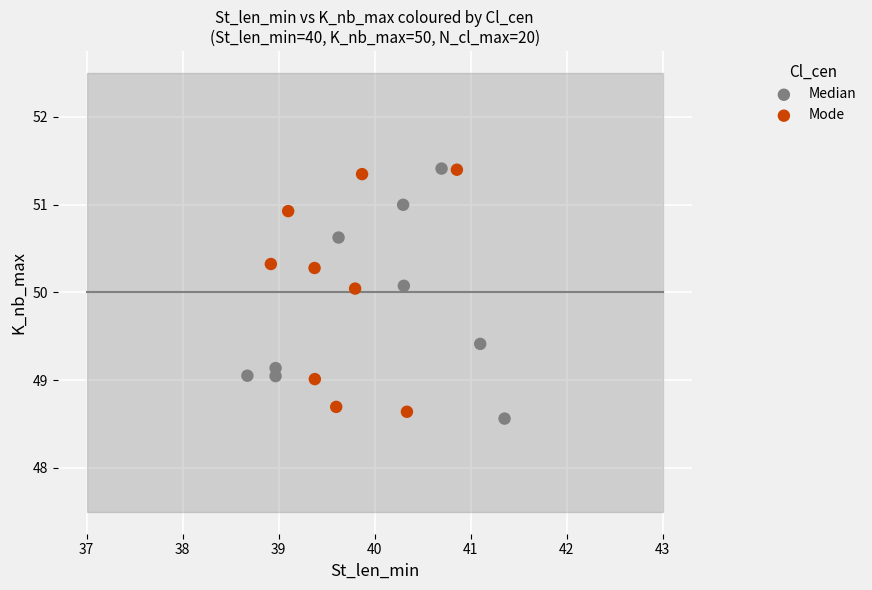

Which series has the widest spread of Y values?

Median